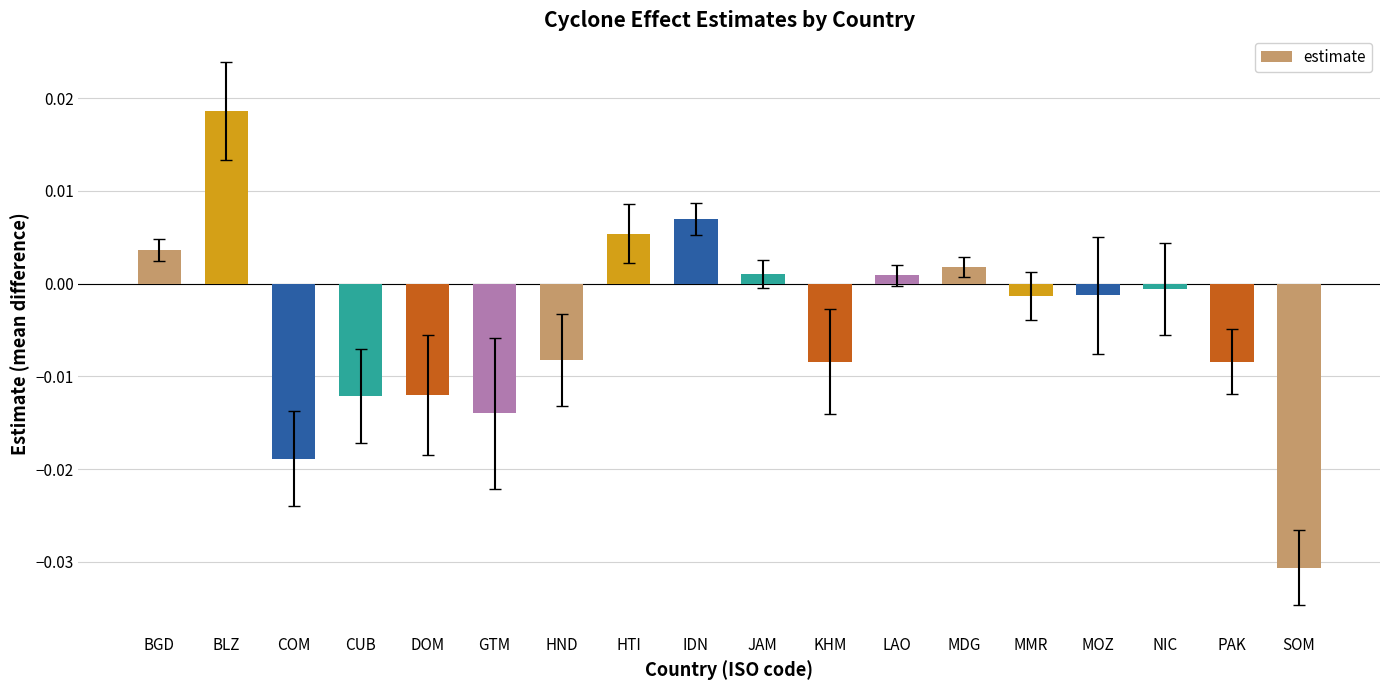

The chart shows a value of 0.0 at BLZ. True or false?

True